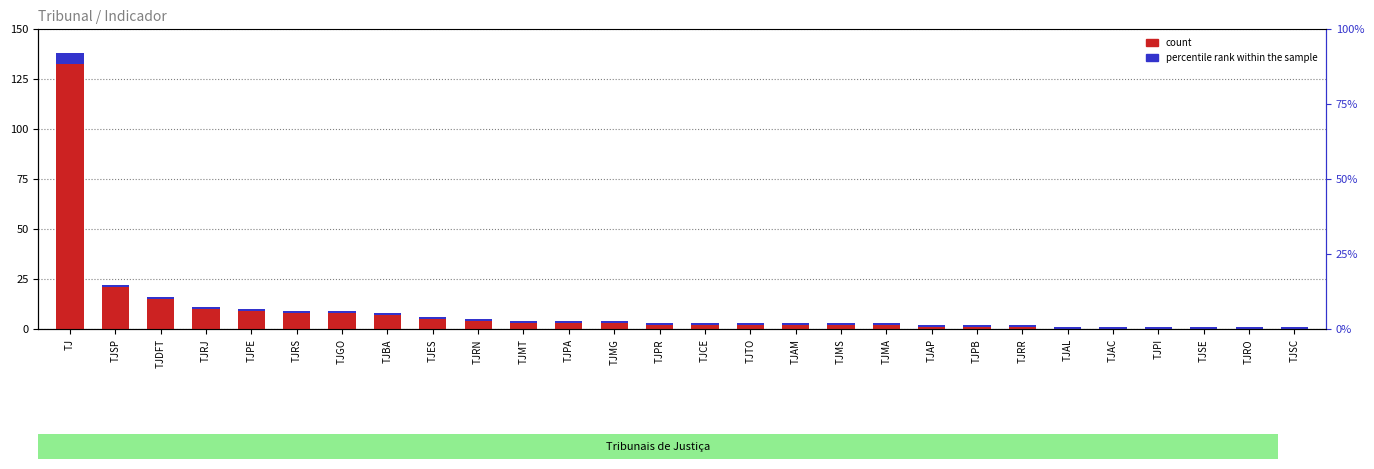

What position from the left is TJDFT?

3